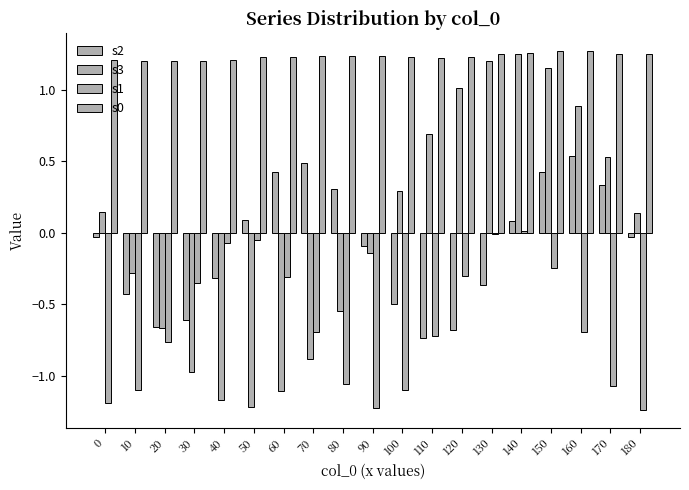

What is the minimum value for s2?

-0.7